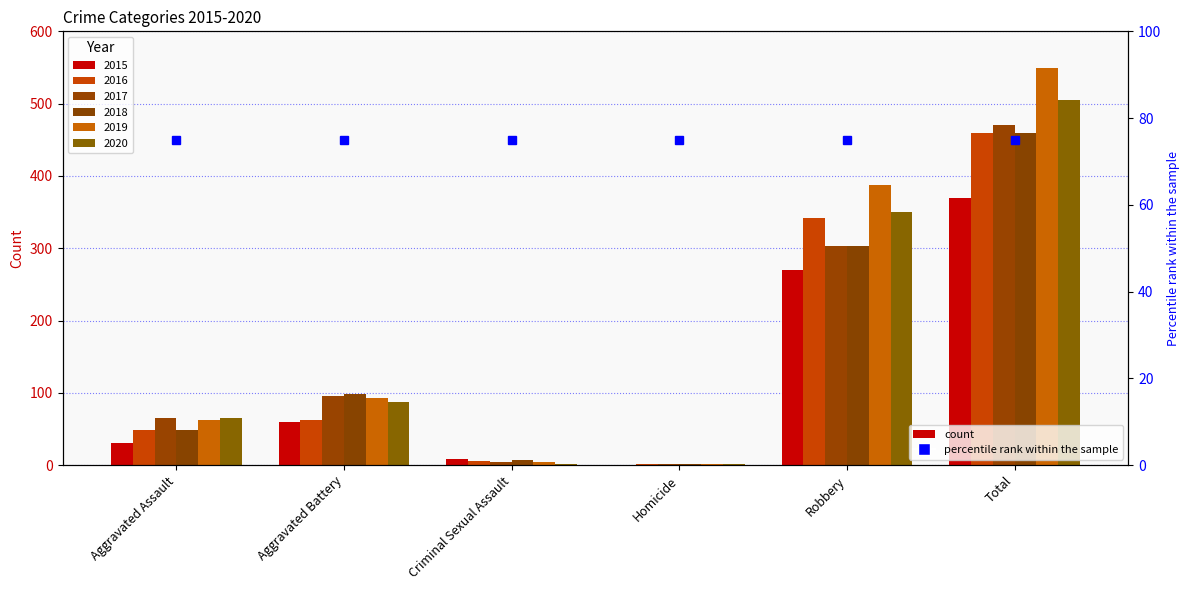

Reading right to left, list all the values displayed in this chart.

2015: Total=370	Robbery=270	Homicide=0	Criminal Sexual Assault=9	Aggravated Battery=60	Aggravated Assault=31
2016: Total=459	Robbery=342	Homicide=1	Criminal Sexual Assault=6	Aggravated Battery=62	Aggravated Assault=48
2017: Total=470	Robbery=303	Homicide=1	Criminal Sexual Assault=5	Aggravated Battery=96	Aggravated Assault=65
2018: Total=459	Robbery=303	Homicide=1	Criminal Sexual Assault=7	Aggravated Battery=99	Aggravated Assault=49
2019: Total=549	Robbery=388	Homicide=1	Criminal Sexual Assault=4	Aggravated Battery=93	Aggravated Assault=63
2020: Total=505	Robbery=350	Homicide=2	Criminal Sexual Assault=1	Aggravated Battery=87	Aggravated Assault=65